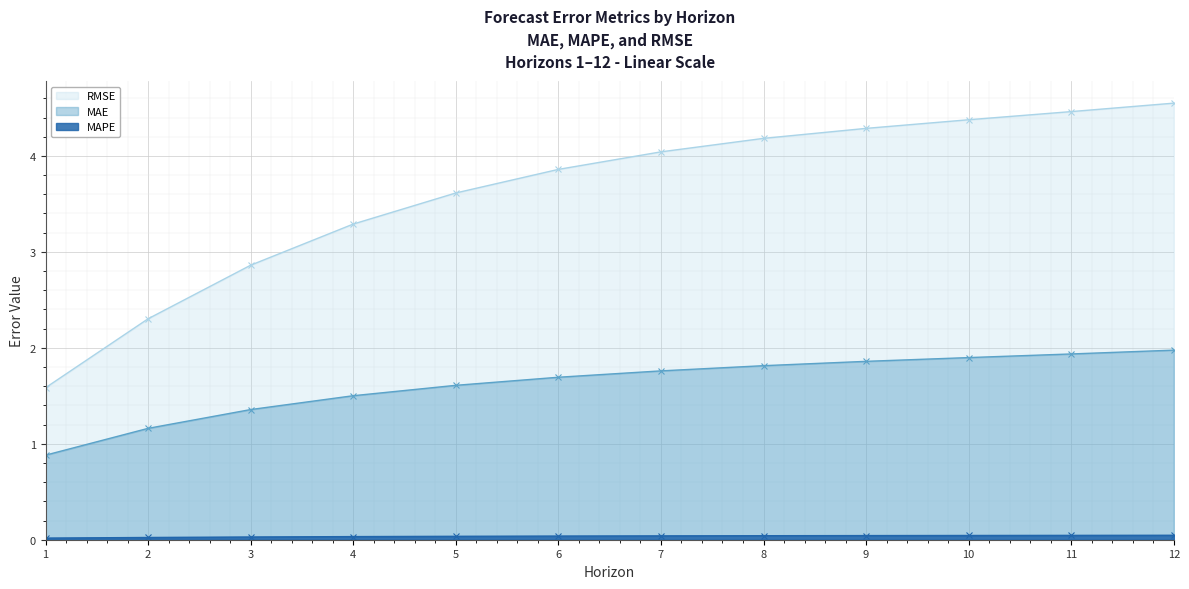

Reading left to right, list all the values displayed in this chart.

MAE: 1=0.9	2=1.2	3=1.4	4=1.5	5=1.6	6=1.7	7=1.8	8=1.8	9=1.9	10=1.9	11=1.9	12=2.0
MAPE: 1=0.0	2=0.0	3=0.0	4=0.0	5=0.0	6=0.0	7=0.0	8=0.0	9=0.0	10=0.0	11=0.0	12=0.0
RMSE: 1=1.6	2=2.3	3=2.9	4=3.3	5=3.6	6=3.9	7=4.0	8=4.2	9=4.3	10=4.4	11=4.5	12=4.6